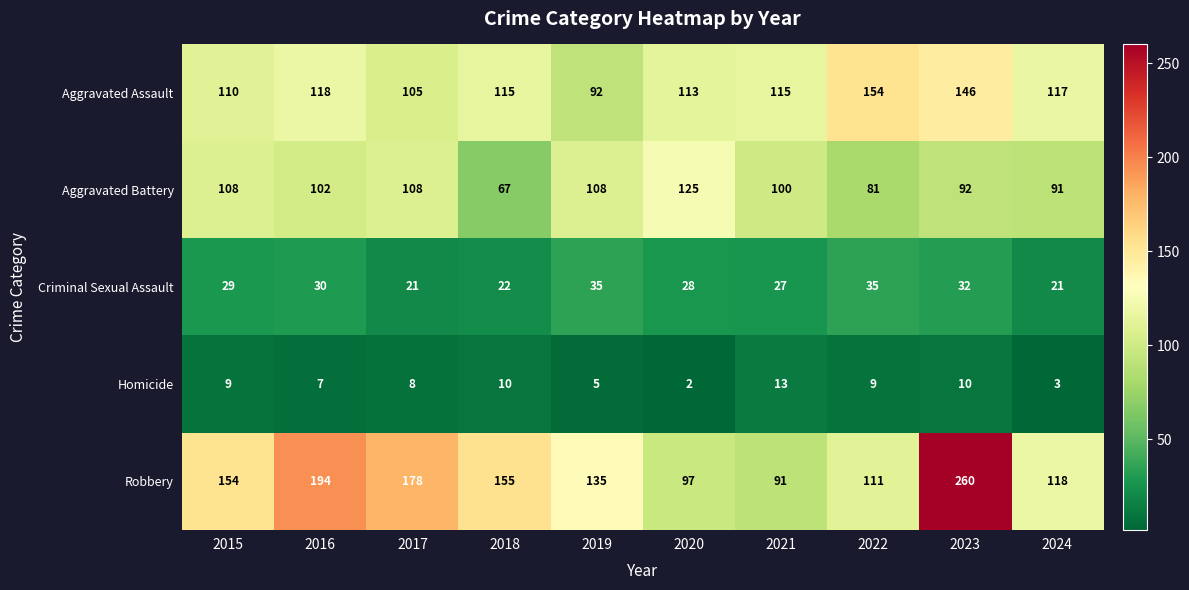

What is the lowest value of the Aggravated Battery series?

67